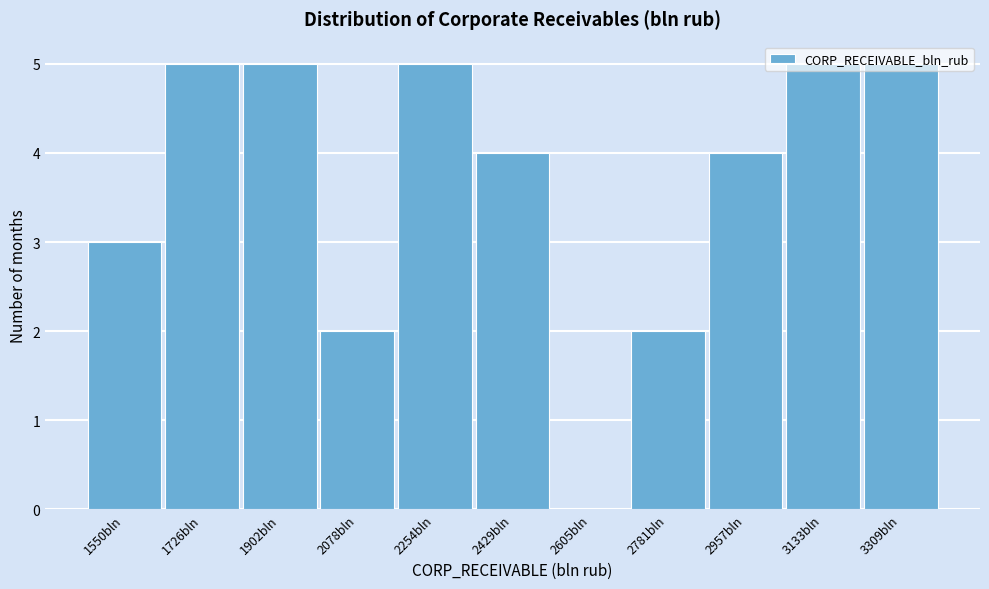

What is the sum of all values?

40